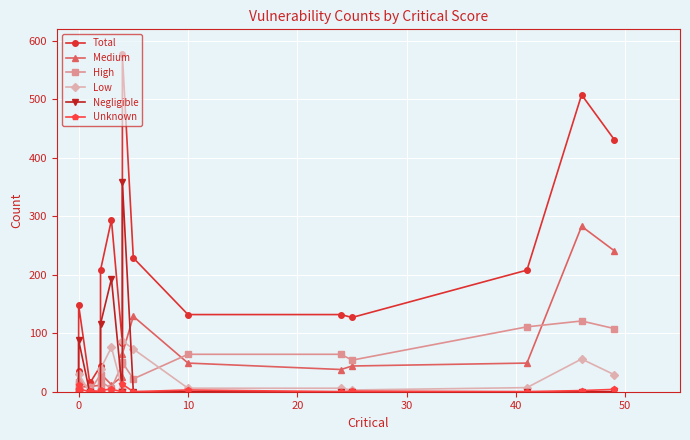

Count the number of categories in the chart.

20